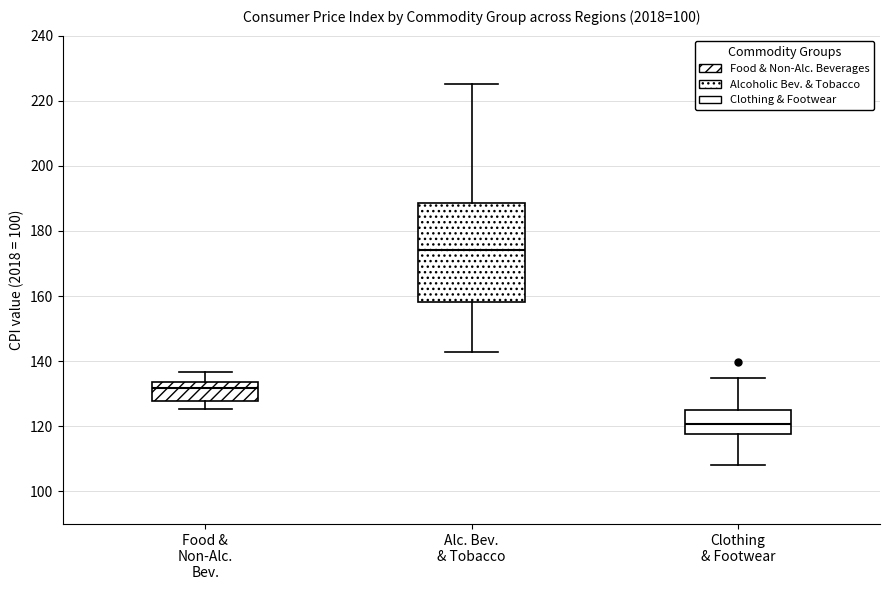

Which box is the tallest, from its lower edge to its upper edge?

Alc. Bev. & Tobacco